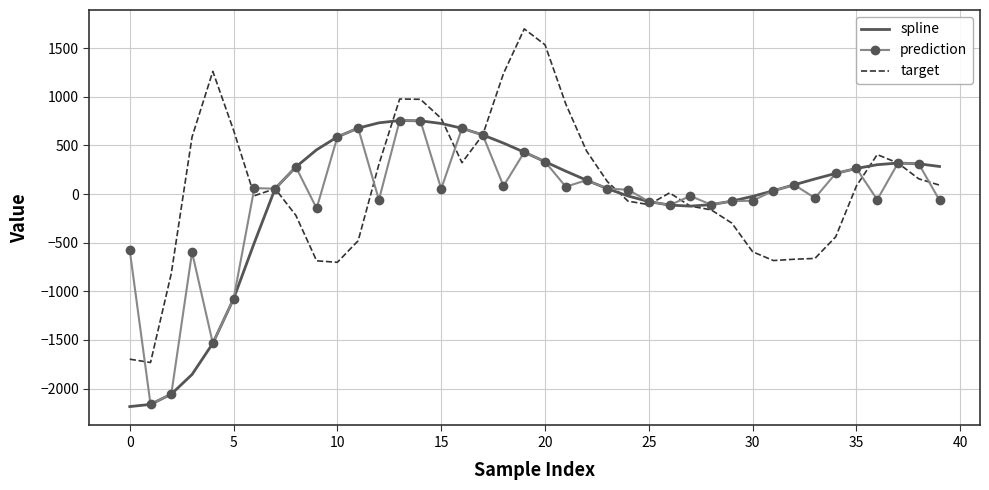

What is the smallest value displayed?

-2185.2